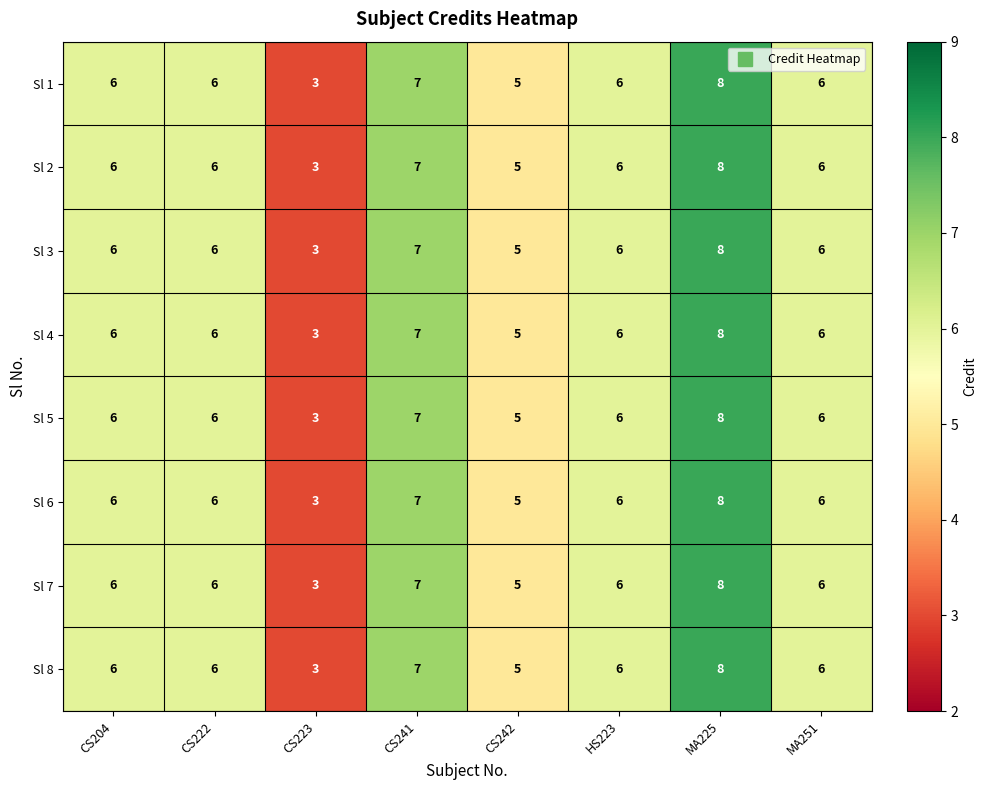

Which category has the highest value across all series?

MA225